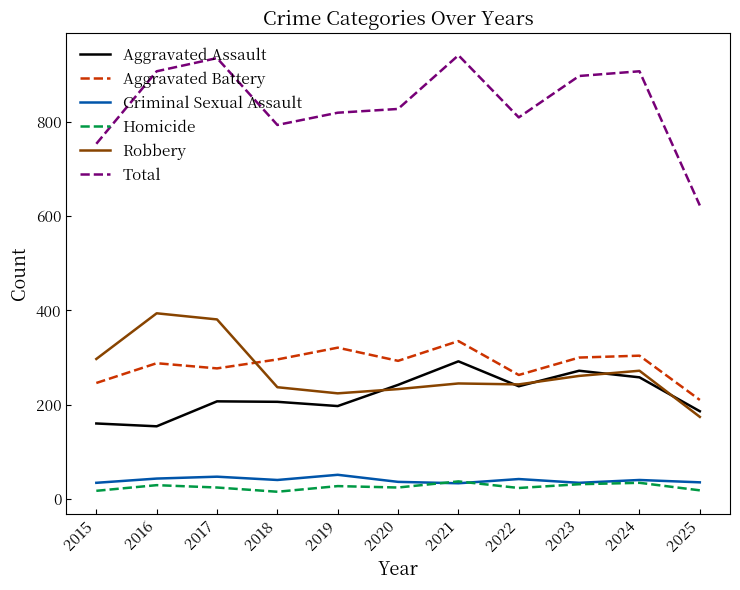

Is it true that Aggravated Battery equals 568 at 2021?

False